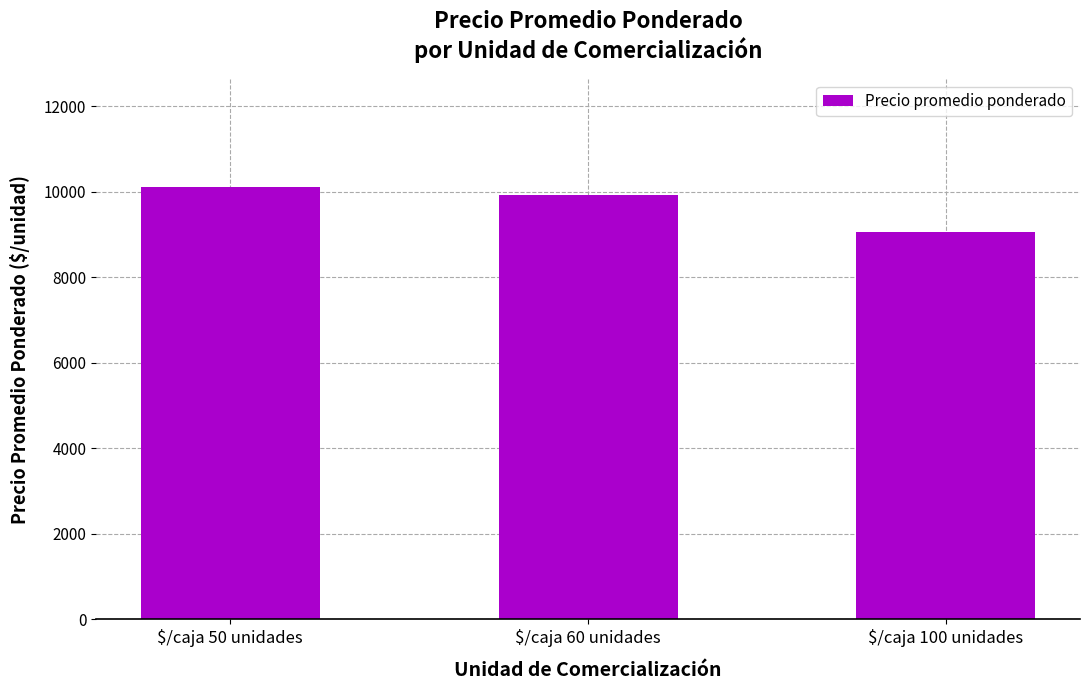

What is the greatest value displayed?

10108.0